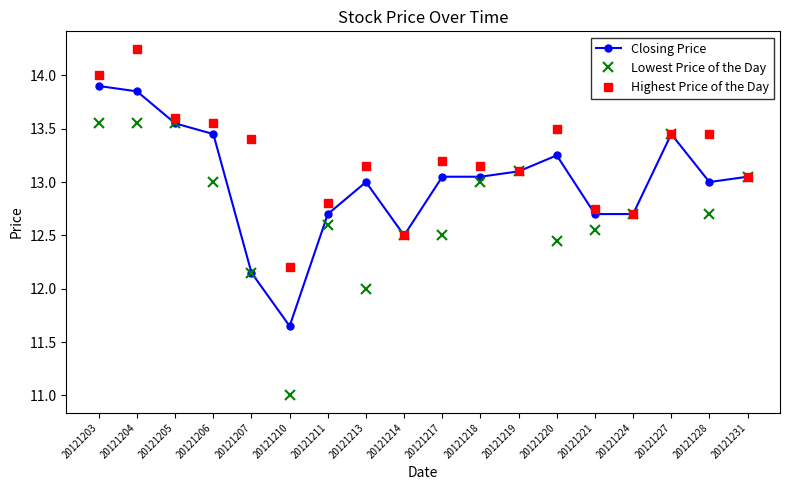

What is the value of the Closing Price point at the 17th from the left?

13.0